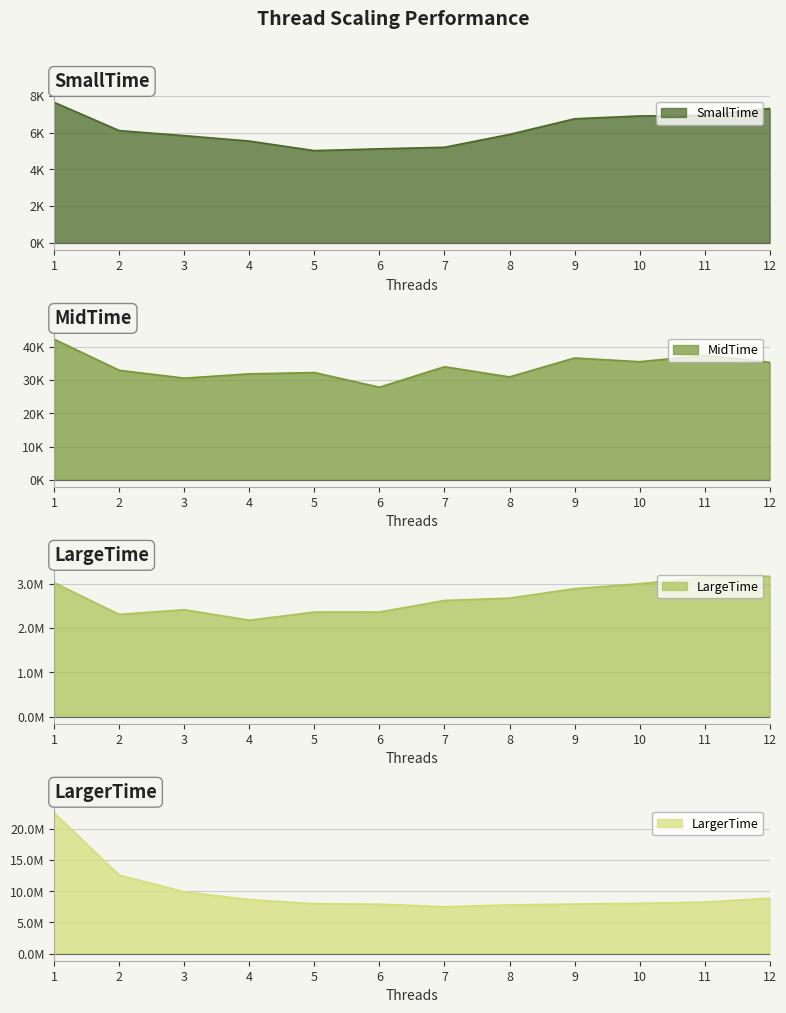

At which category is the sum across all series the highest?

1